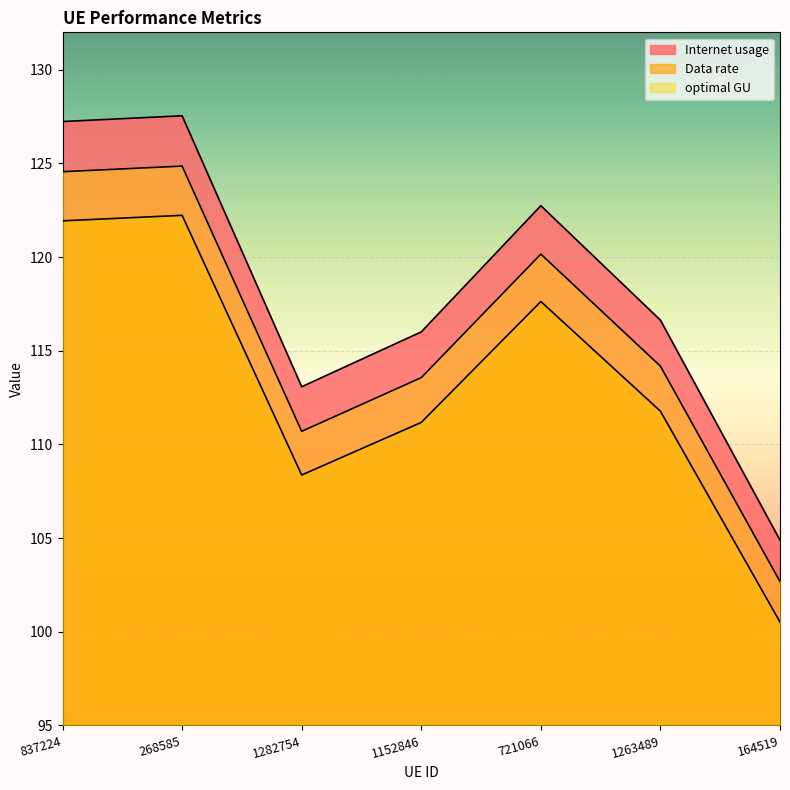

True or false: Internet usage and Data rate intersect in this chart.

False